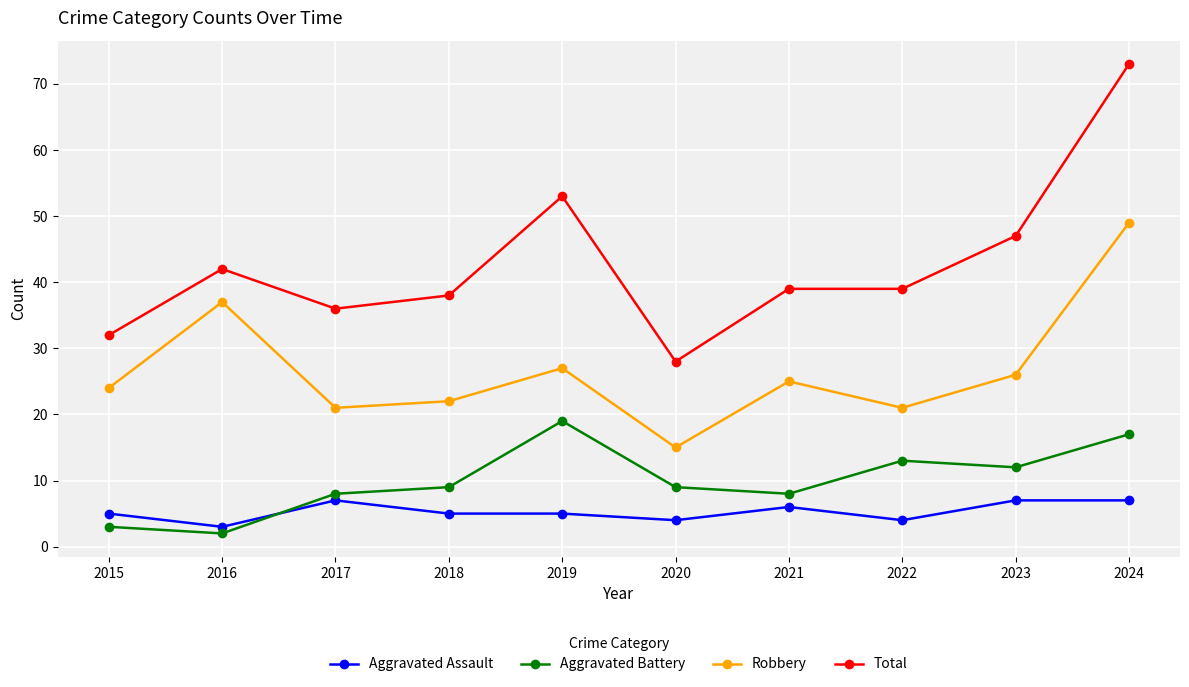

Reading left to right, list all the values displayed in this chart.

Aggravated Assault: 5	3	7	5	5	4	6	4	7	7
Aggravated Battery: 3	2	8	9	19	9	8	13	12	17
Robbery: 24	37	21	22	27	15	25	21	26	49
Total: 32	42	36	38	53	28	39	39	47	73